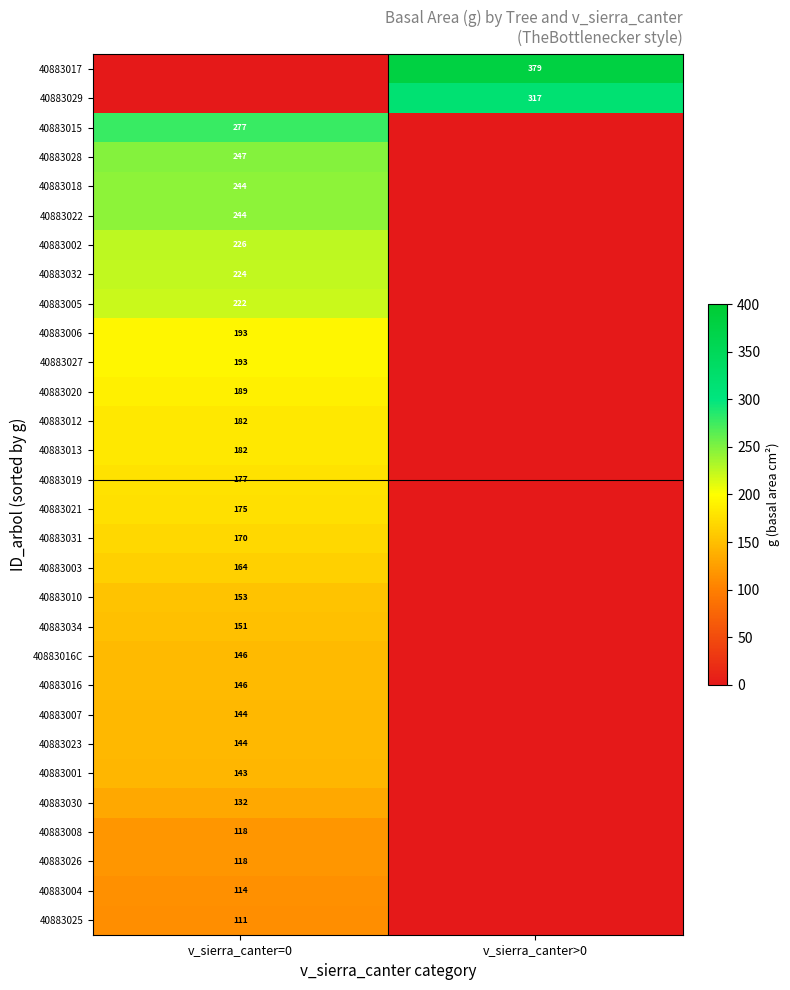

True or false: 40883031 has a value of 170 at v_sierra_canter=0.

True